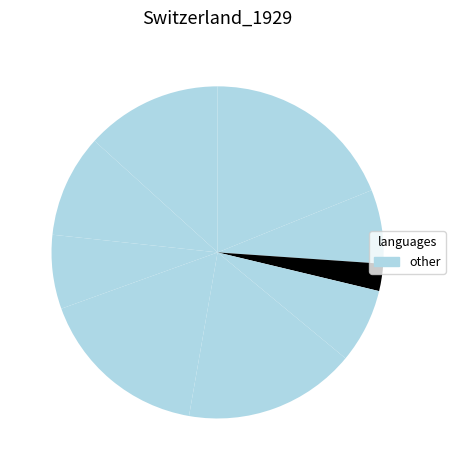

To the nearest percent, what is the average slice percentage?

11%